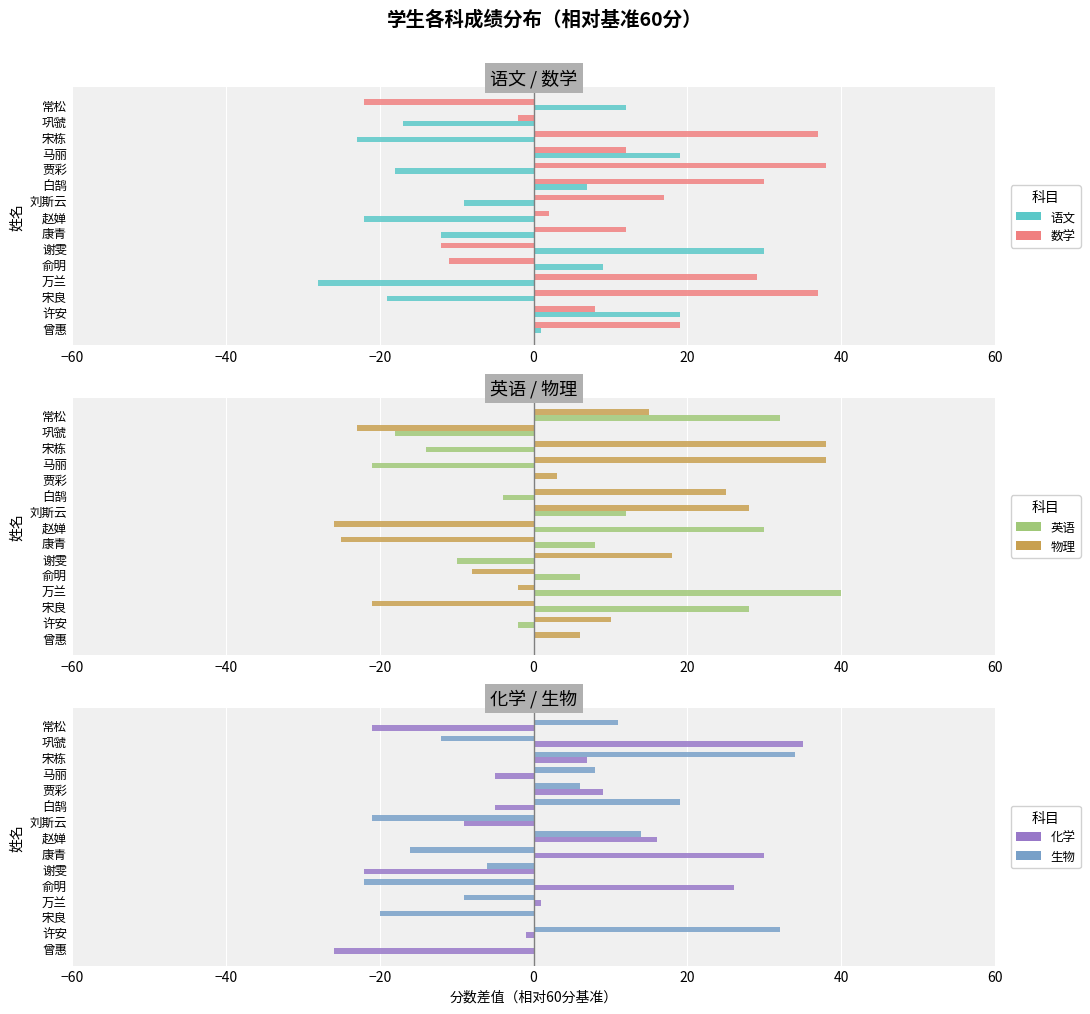

Rank the series at 万兰 from highest to lowest value.

英语, 数学, 化学, 物理, 生物, 语文